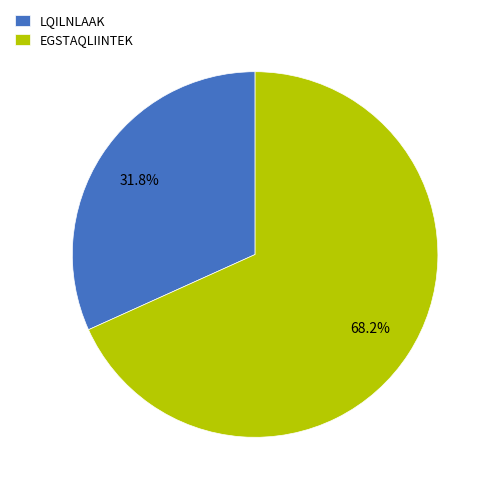

True or false: LQILNLAAK accounts for 32% of the total.

True